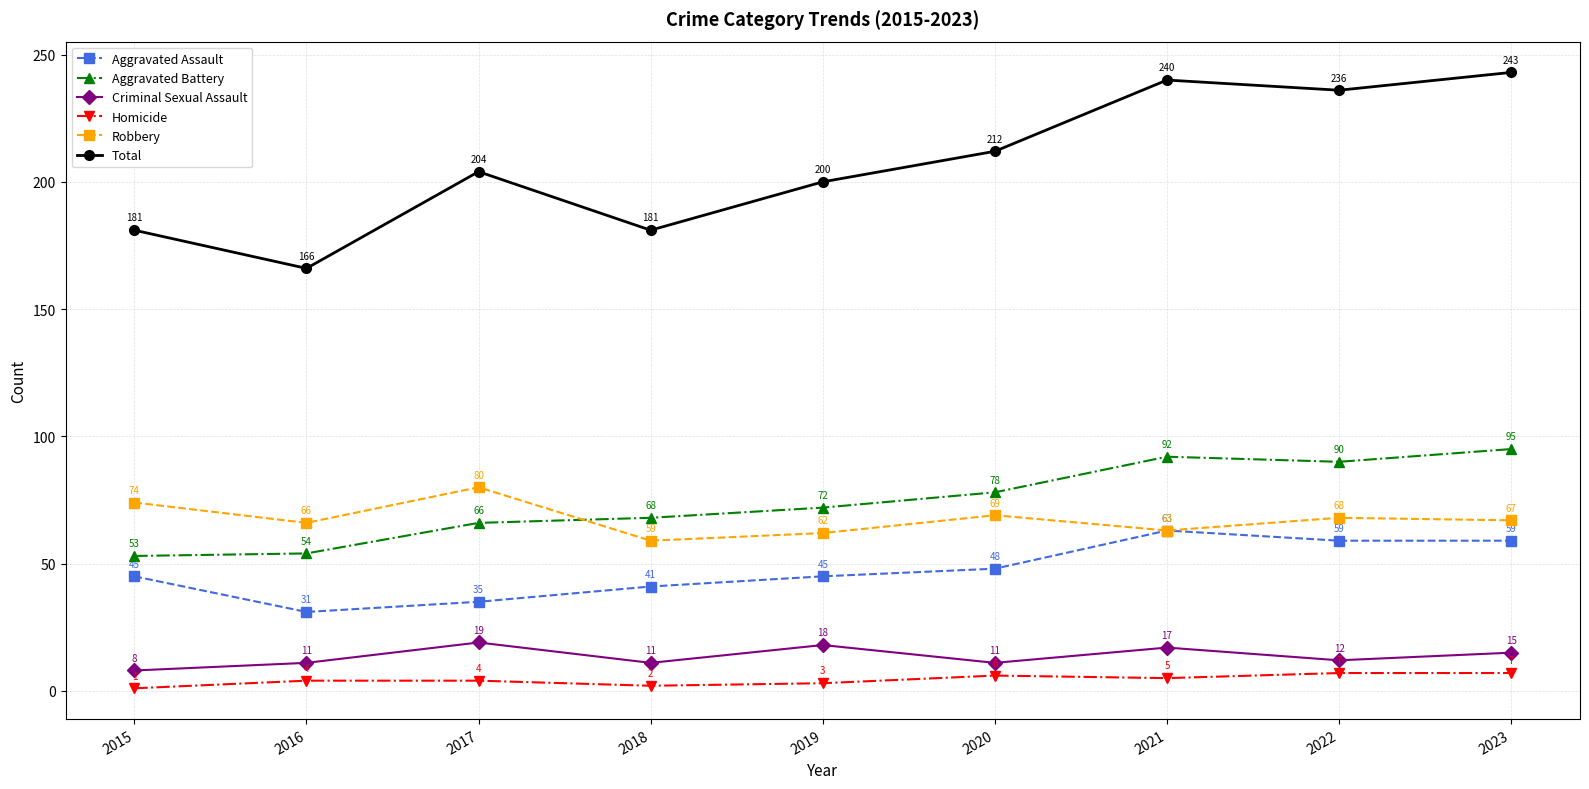

True or false: Aggravated Battery and Total intersect in this chart.

False